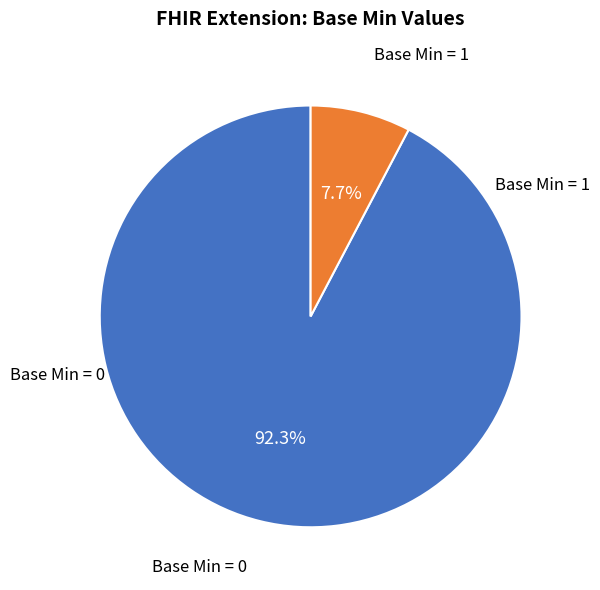

Which category has the smallest portion of the pie?

Base Min = 1